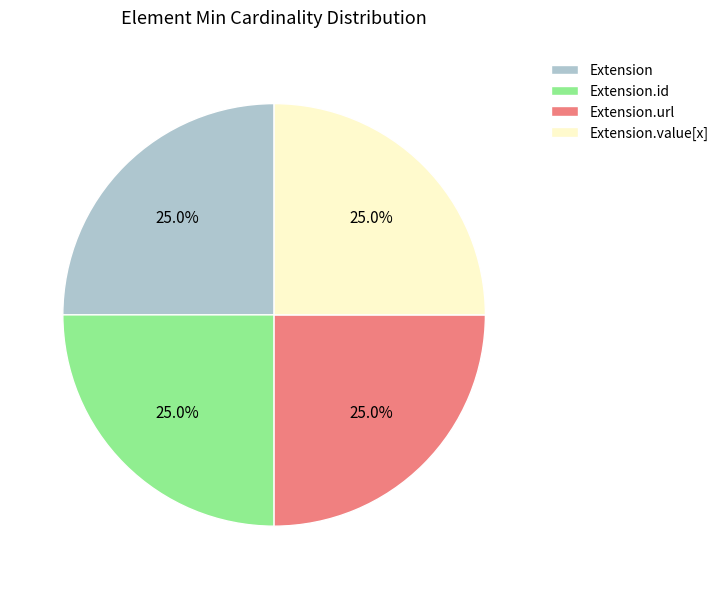

How much of the chart is everything except Extension.id?

75.0%